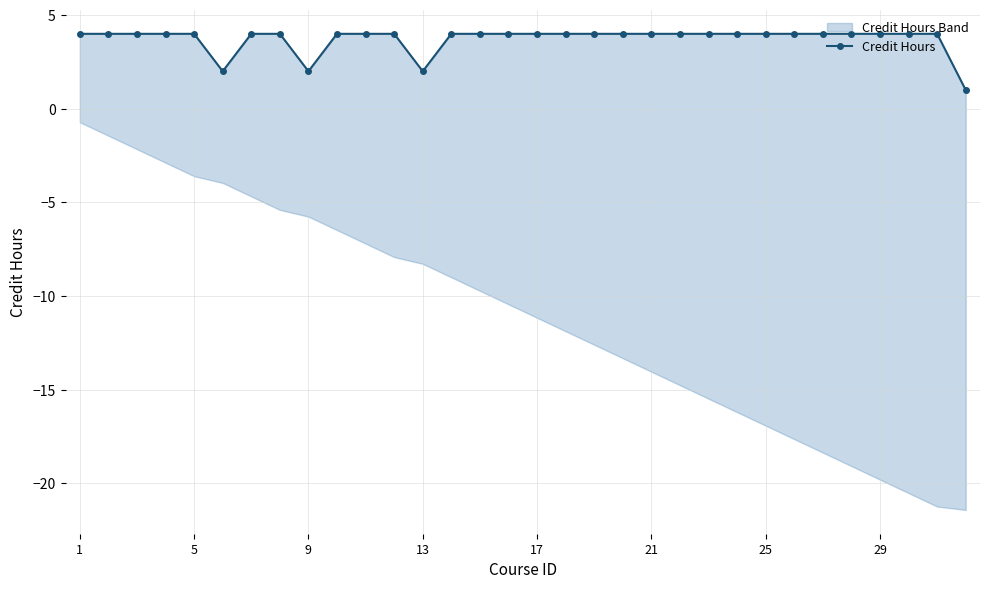

Count the values in the range 4 to 5.

28